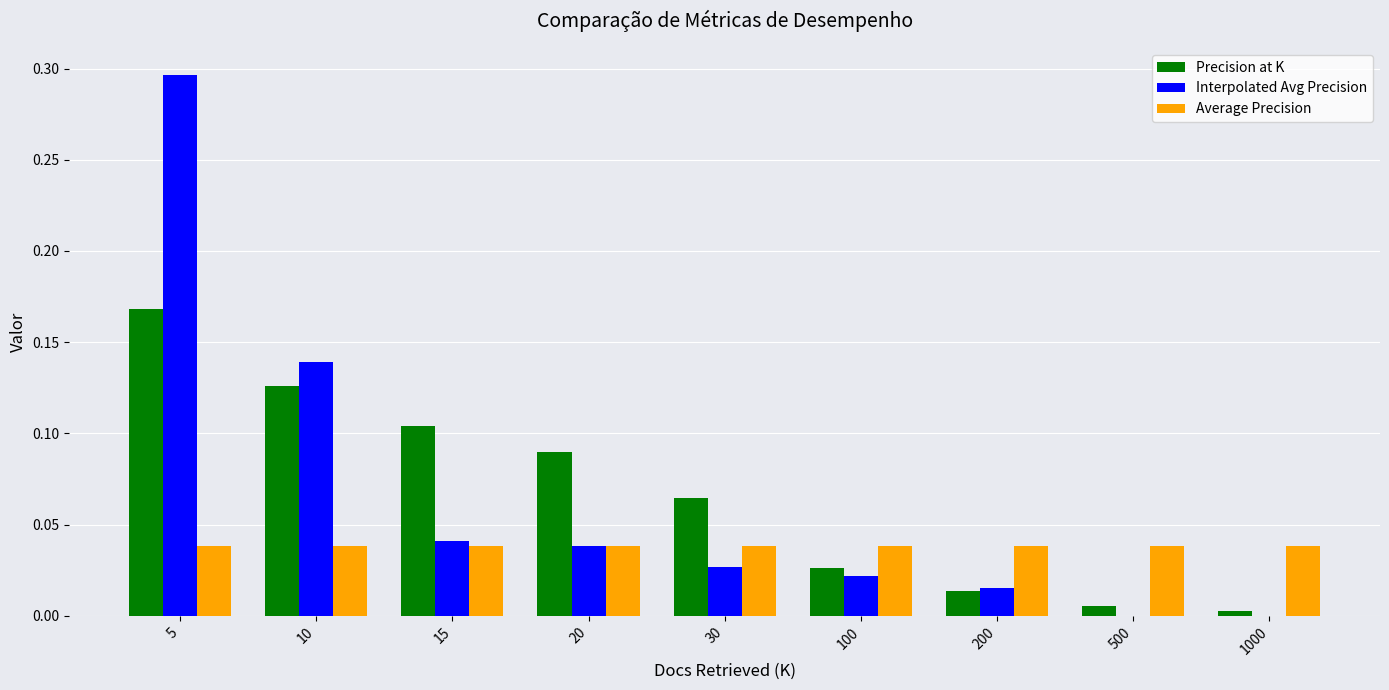

Are the bars horizontal?

No